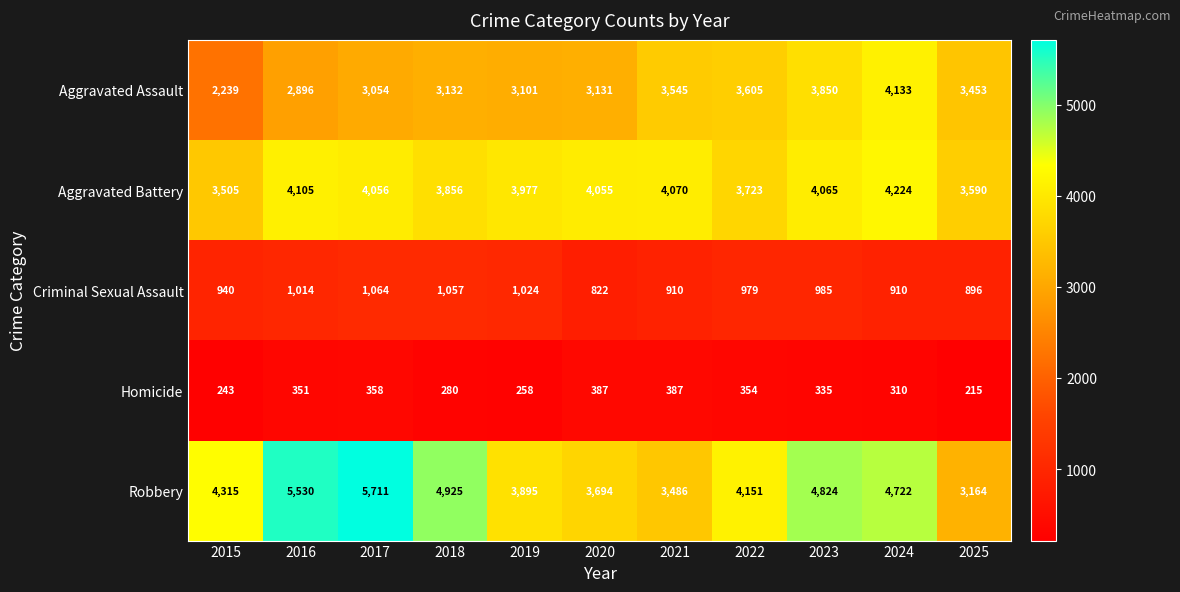

What is the difference between the maximum and minimum values in the Aggravated Battery series?

719